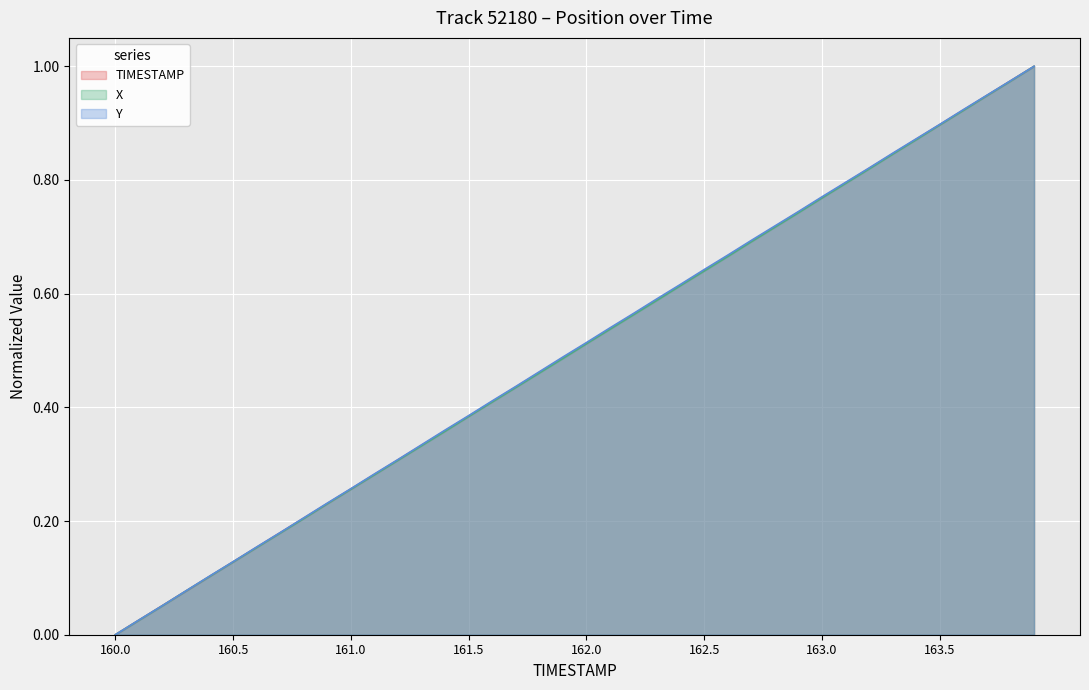

Which category has the lowest value in the TIMESTAMP series?

160.0